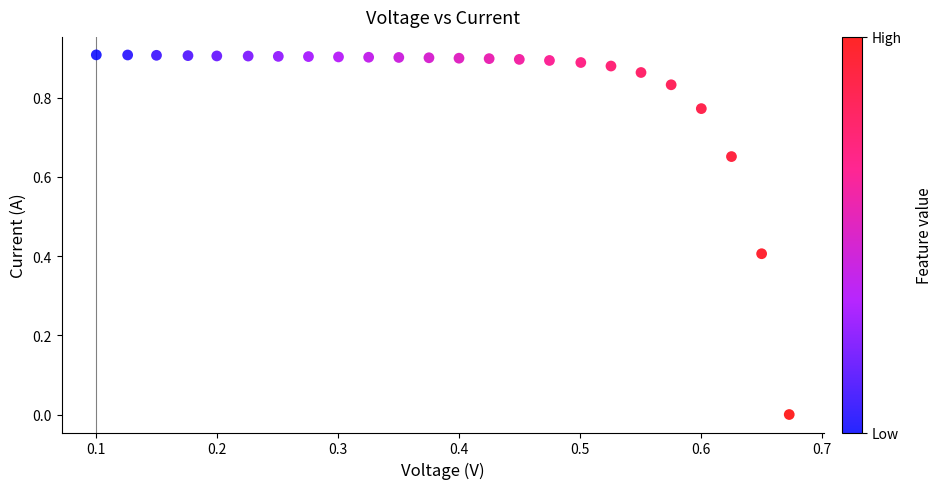

What is the range of X values (max minus min)?

0.6